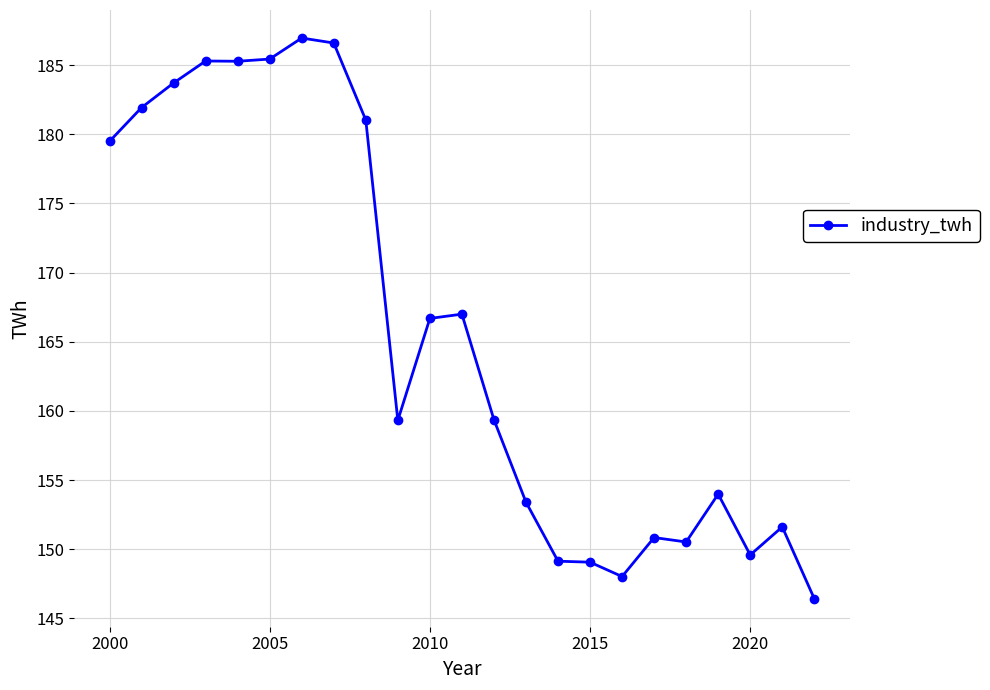

What is the value of the 22nd point from the left?

151.6